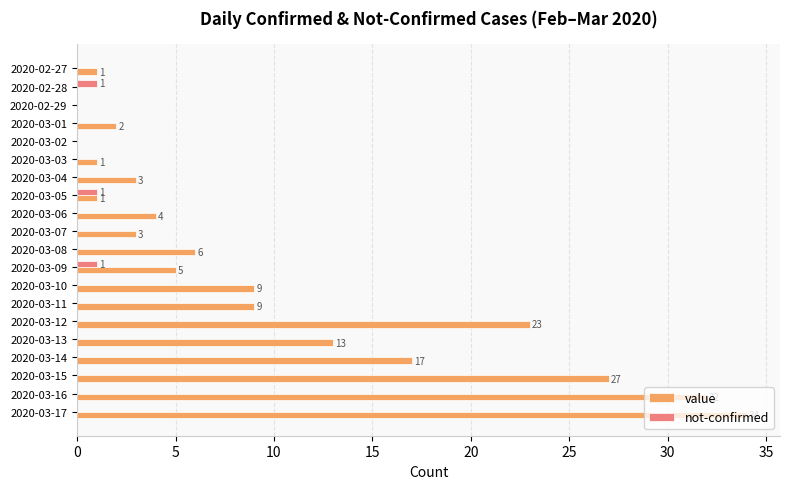

The value of value at 2020-03-15 is 27. True or false?

True